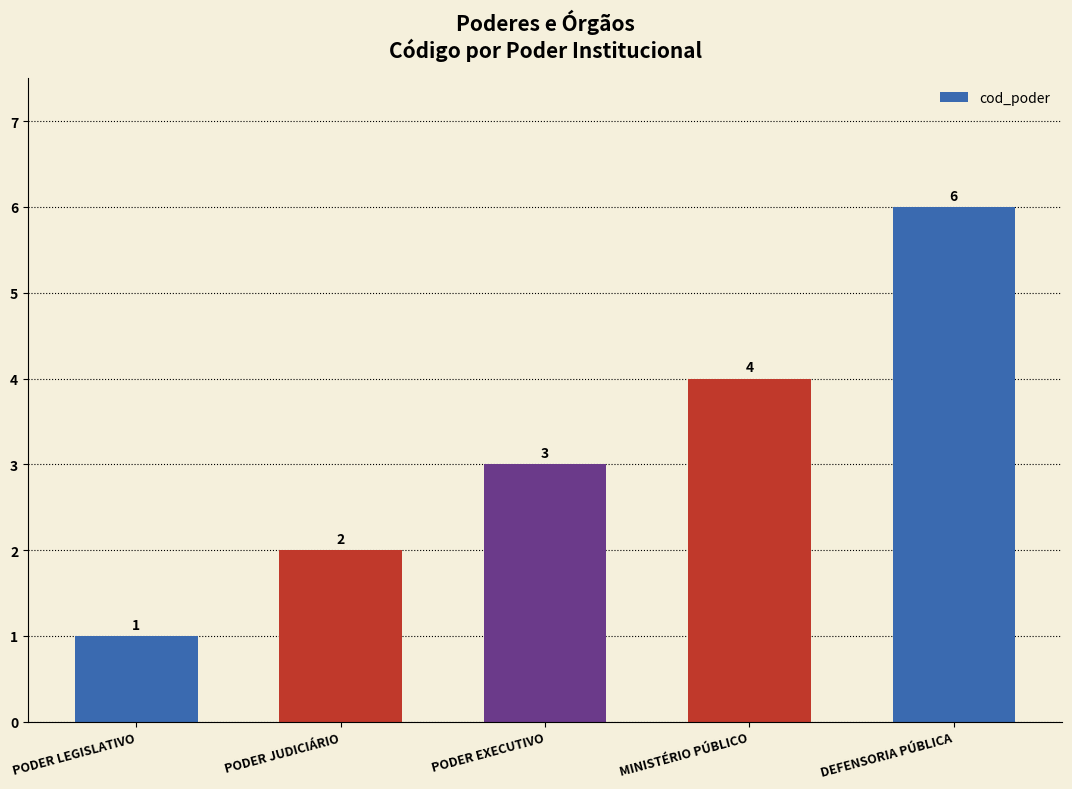

Which has a higher value, MINISTÉRIO PÚBLICO or PODER EXECUTIVO?

MINISTÉRIO PÚBLICO